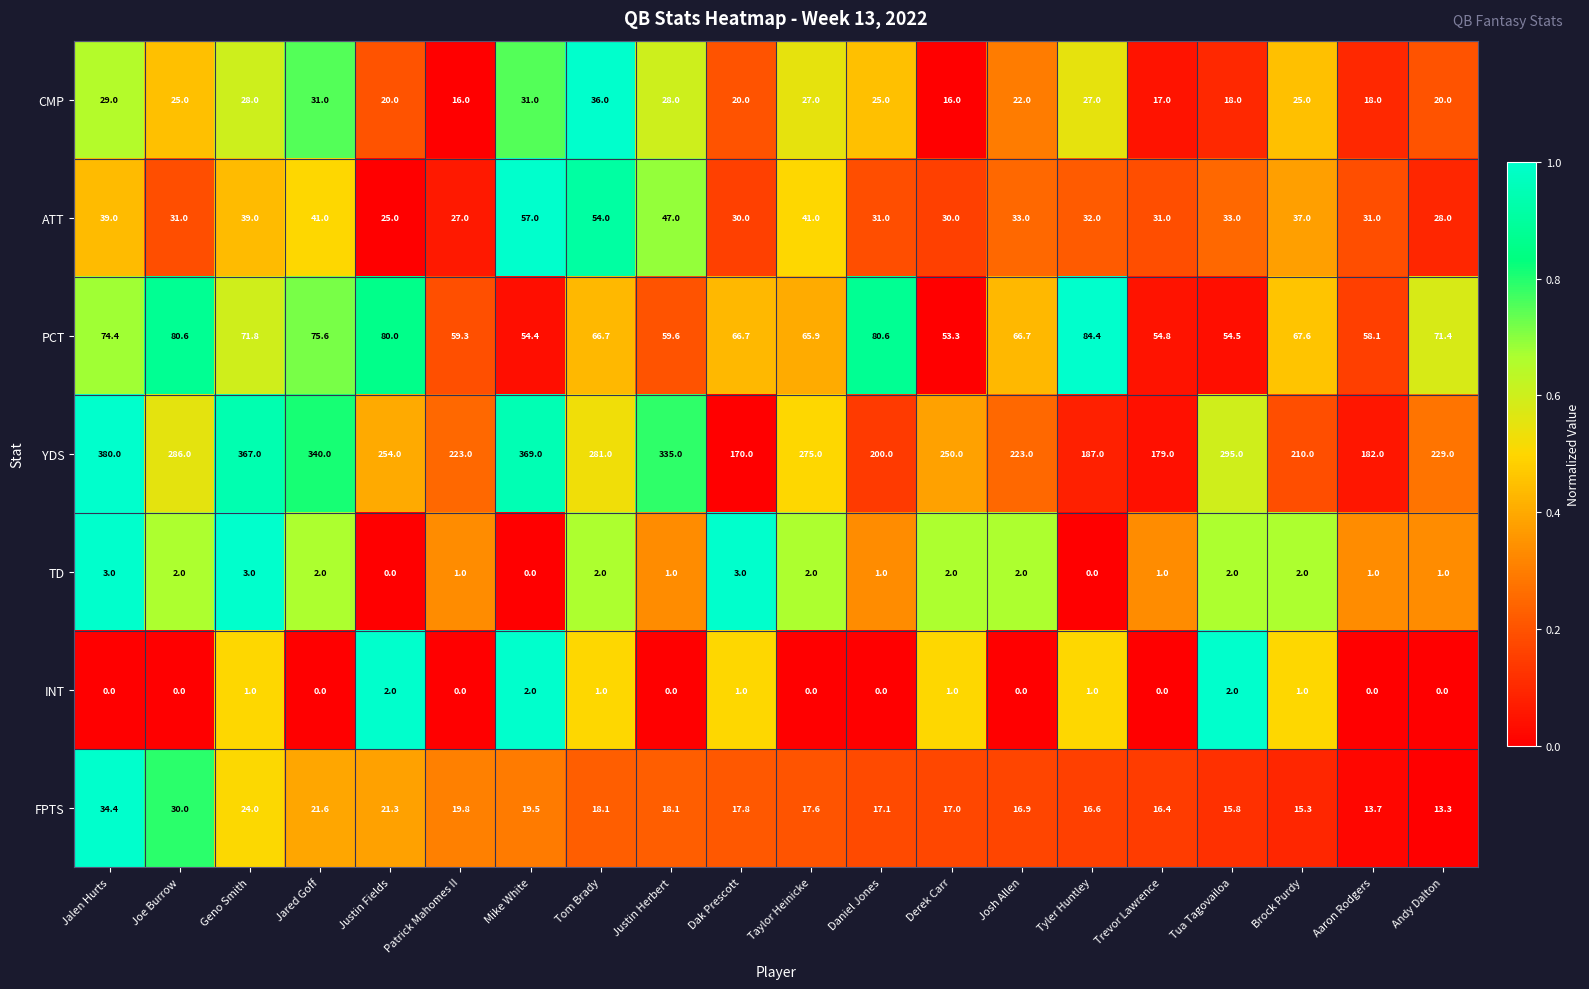

The FPTS series shows 34.4 at Jalen Hurts. True or false?

True